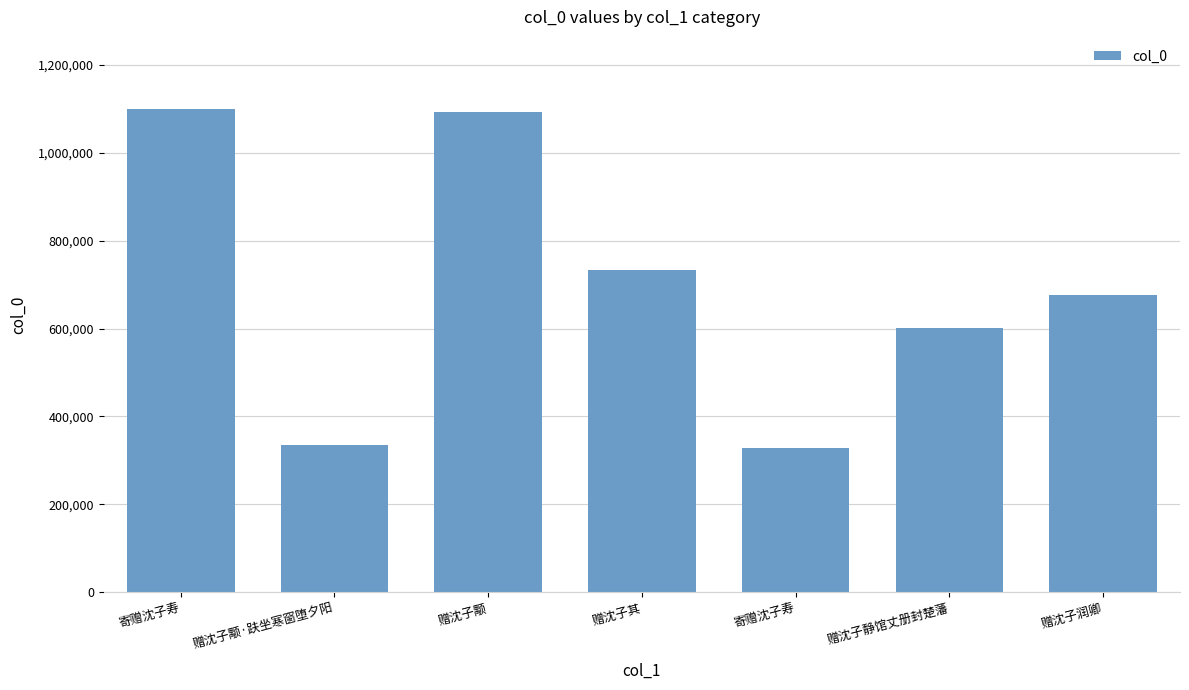

Is it true that the value at 寄赠沈子寿 is 541795?

False